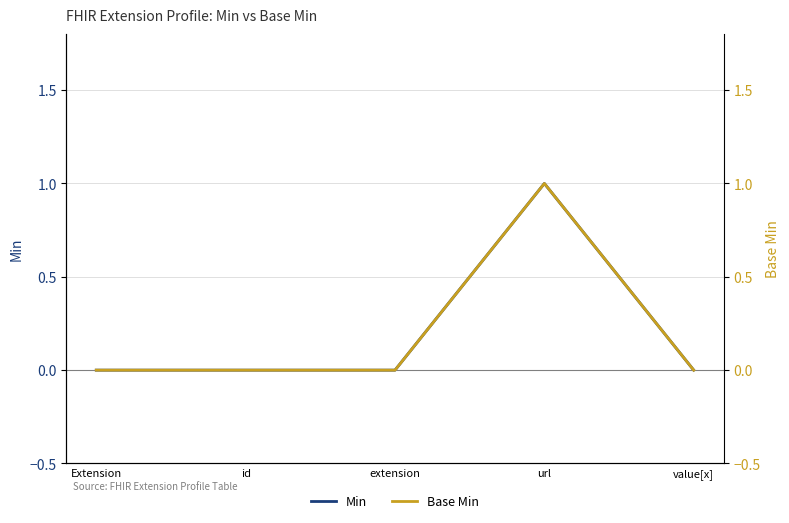

Where is the first local maximum for Base Min?

url